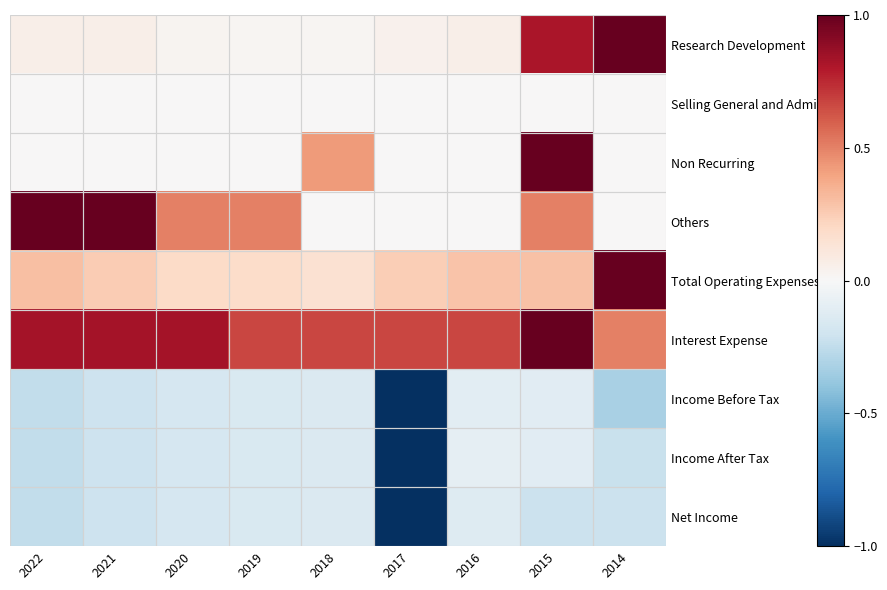

At which category is the sum across all series the highest?

2015